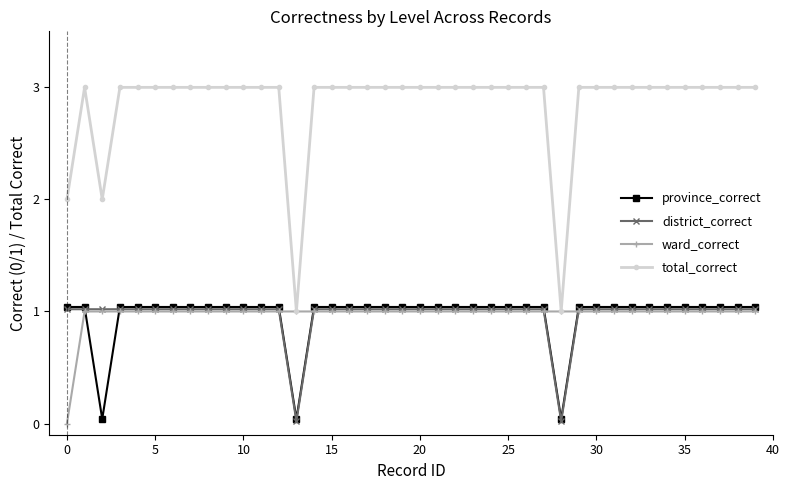

Reading right to left, extract all data points from this chart.

province_correct: 1.0	1.0	1.0	1.0	1.0	1.0	1.0	1.0	1.0	1.0	1.0	0.0	1.0	1.0	1.0	1.0	1.0	1.0	1.0	1.0	1.0	1.0	1.0	1.0	1.0	1.0	0.0	1.0	1.0	1.0	1.0	1.0	1.0	1.0	1.0	1.0	1.0	0.0	1.0	1.0
district_correct: 1.0	1.0	1.0	1.0	1.0	1.0	1.0	1.0	1.0	1.0	1.0	0.0	1.0	1.0	1.0	1.0	1.0	1.0	1.0	1.0	1.0	1.0	1.0	1.0	1.0	1.0	0.0	1.0	1.0	1.0	1.0	1.0	1.0	1.0	1.0	1.0	1.0	1.0	1.0	1.0
ward_correct: 1.0	1.0	1.0	1.0	1.0	1.0	1.0	1.0	1.0	1.0	1.0	1.0	1.0	1.0	1.0	1.0	1.0	1.0	1.0	1.0	1.0	1.0	1.0	1.0	1.0	1.0	1.0	1.0	1.0	1.0	1.0	1.0	1.0	1.0	1.0	1.0	1.0	1.0	1.0	0.0
total_correct: 3.0	3.0	3.0	3.0	3.0	3.0	3.0	3.0	3.0	3.0	3.0	1.0	3.0	3.0	3.0	3.0	3.0	3.0	3.0	3.0	3.0	3.0	3.0	3.0	3.0	3.0	1.0	3.0	3.0	3.0	3.0	3.0	3.0	3.0	3.0	3.0	3.0	2.0	3.0	2.0